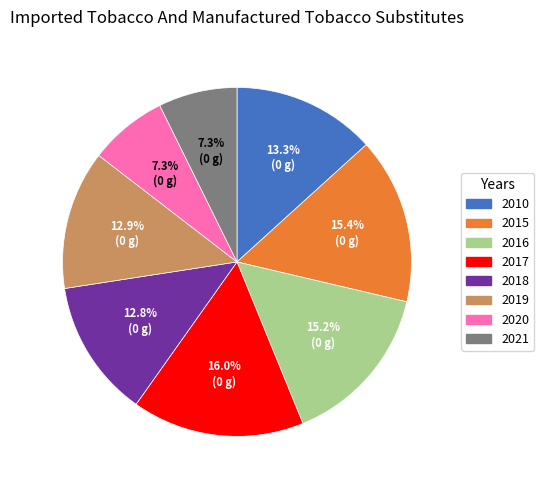

Does any single category account for the majority?

No